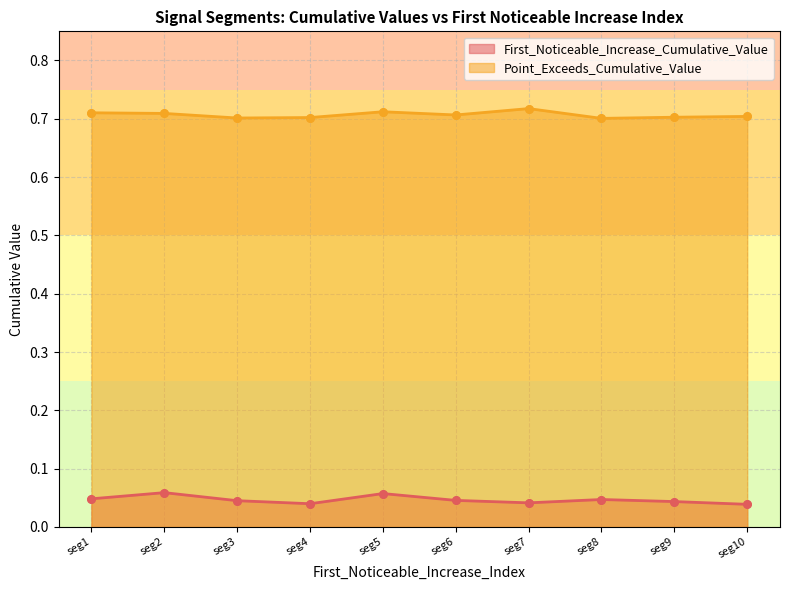

Which series contains the lowest Y value?

First_Noticeable_Increase_Cumulative_Value (points)